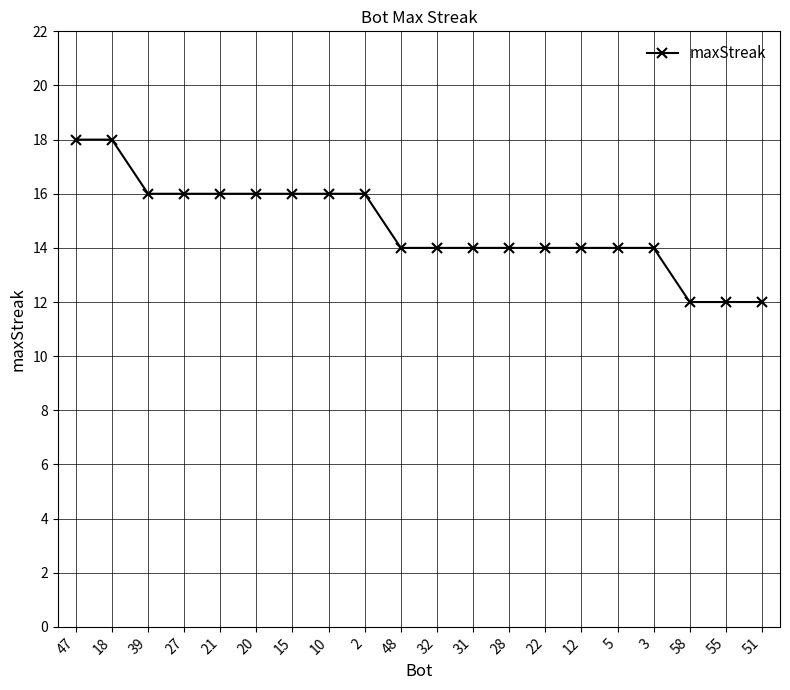

What value does the data have at 58?

12